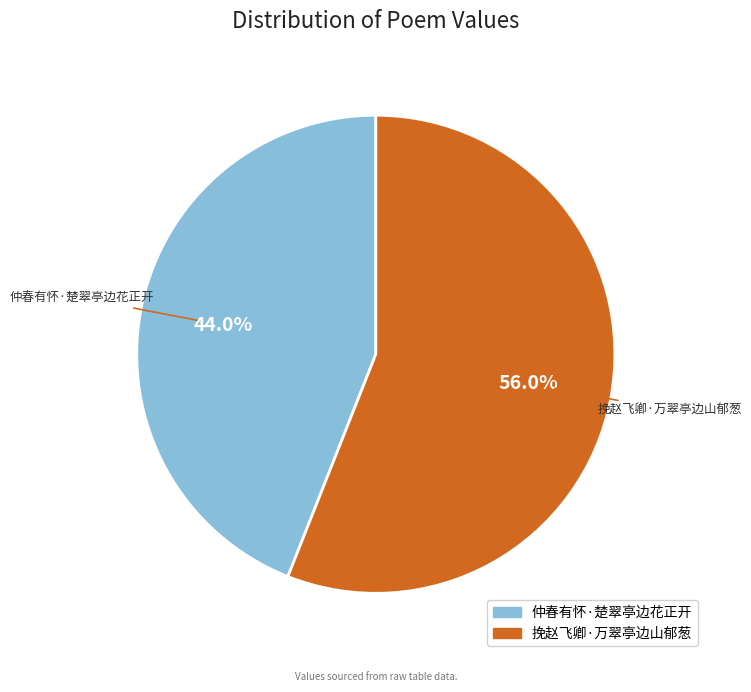

Which has a higher value, 挽赵飞卿·万翠亭边山郁葱 or 仲春有怀·楚翠亭边花正开?

挽赵飞卿·万翠亭边山郁葱